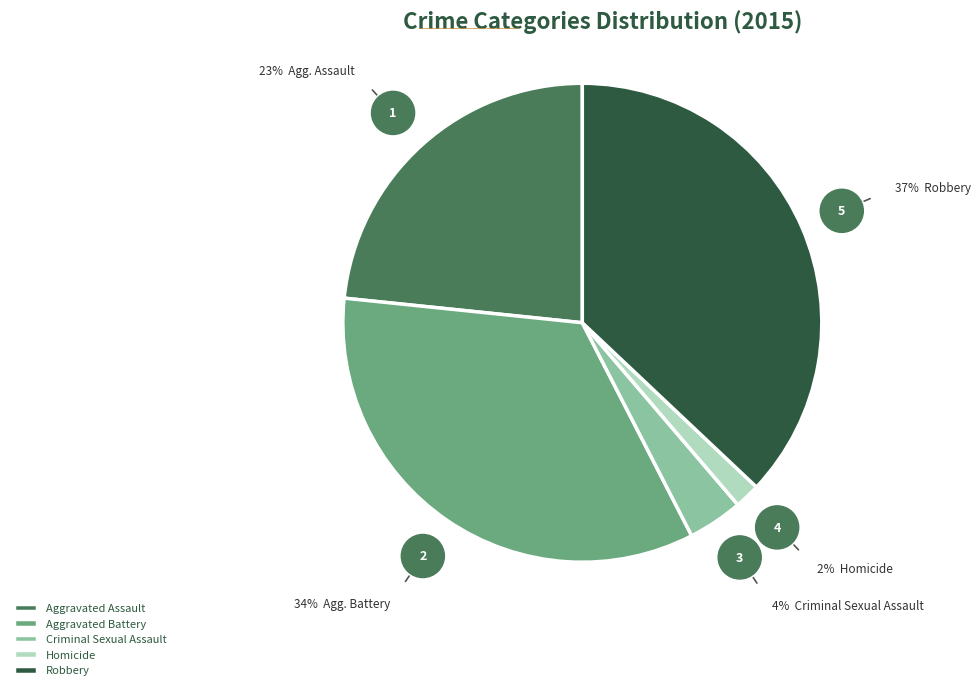

Rank the categories by value from highest to lowest.

Robbery, Aggravated Battery, Aggravated Assault, Criminal Sexual Assault, Homicide